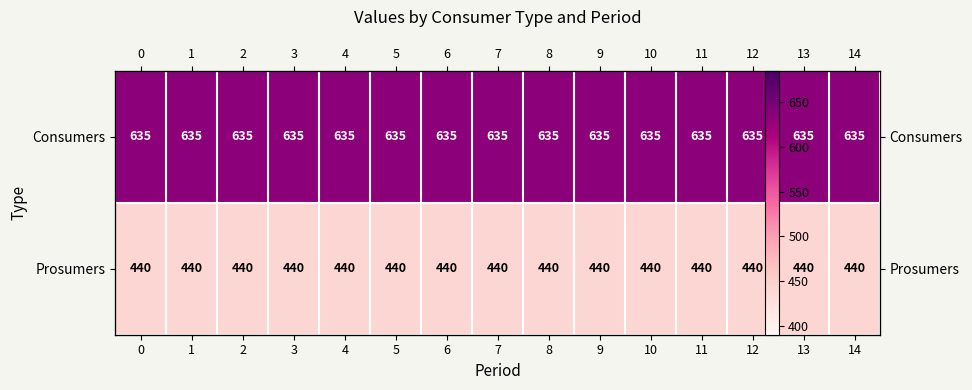

What is the average value of the Prosumers series?

440